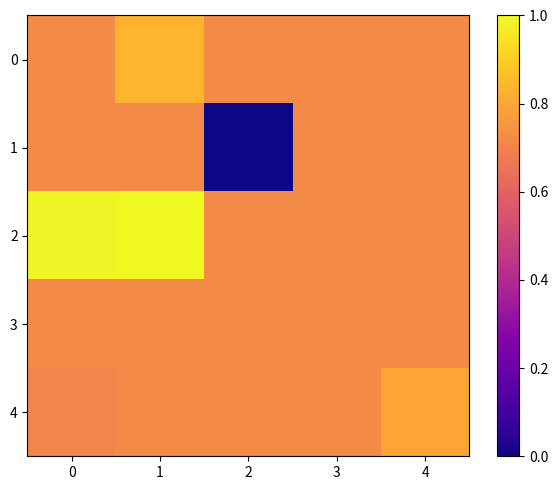

Reading left to right, extract all data points from this chart.

0: 0=0.7	1=0.8	2=0.7	3=0.7	4=0.7
1: 0=0.7	1=0.7	2=0.0	3=0.7	4=0.7
2: 0=1.0	1=1.0	2=0.7	3=0.7	4=0.7
3: 0=0.7	1=0.7	2=0.7	3=0.7	4=0.7
4: 0=0.7	1=0.7	2=0.7	3=0.7	4=0.8